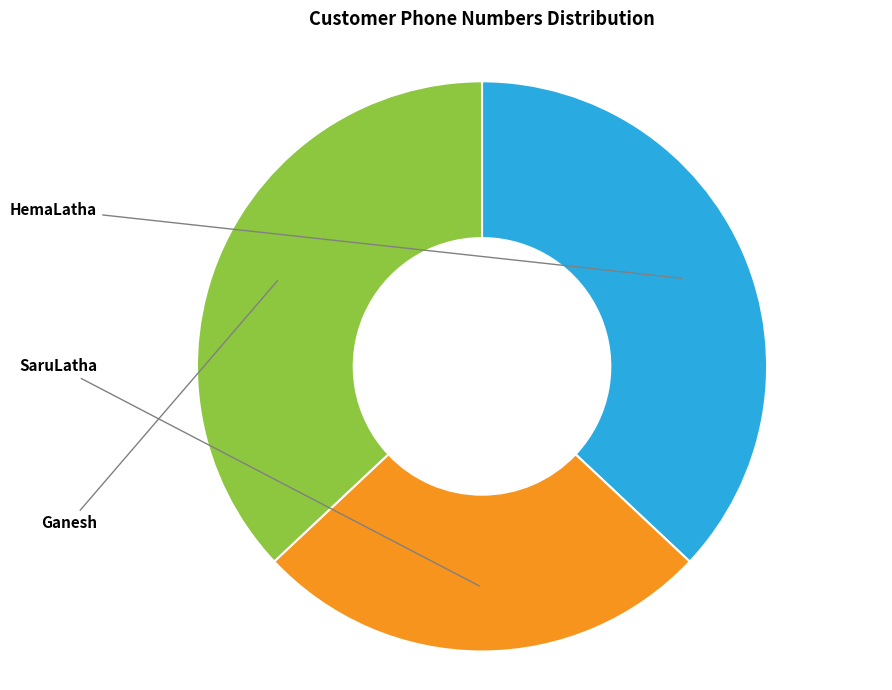

To the nearest percent, what is the combined percentage of Ganesh and HemaLatha?

74%